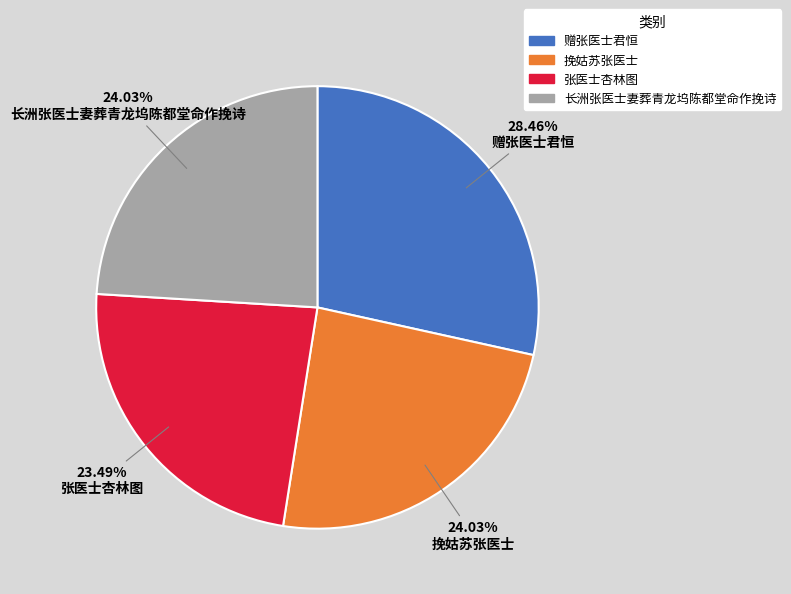

Does 挽姑苏张医士 account for over 50% of the chart?

No